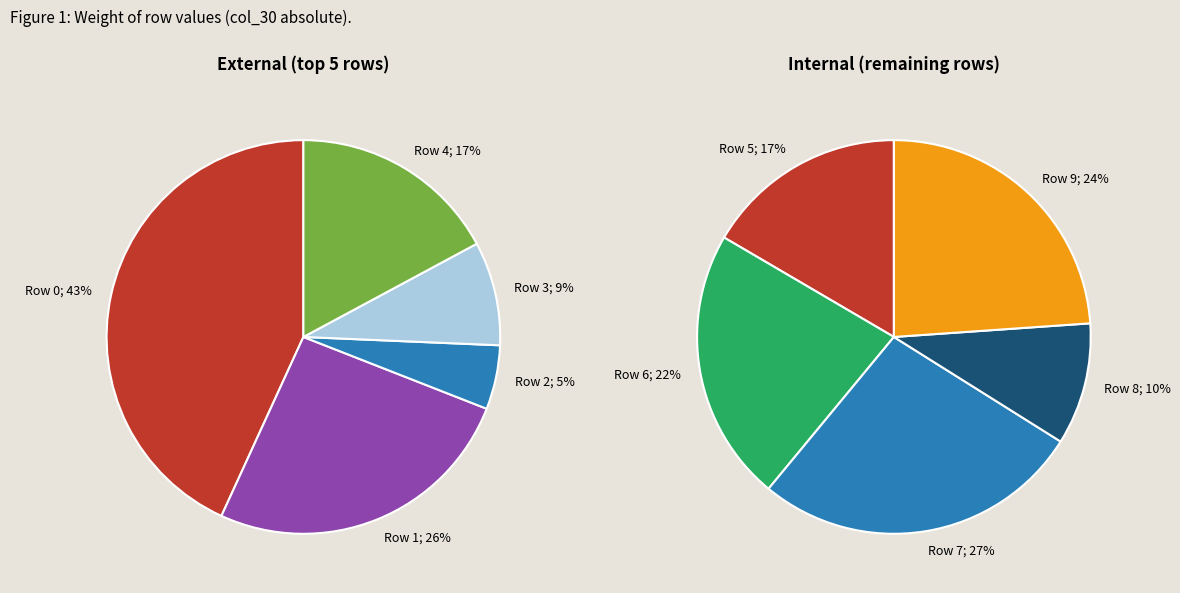

Is Row 0 the majority of the pie?

No